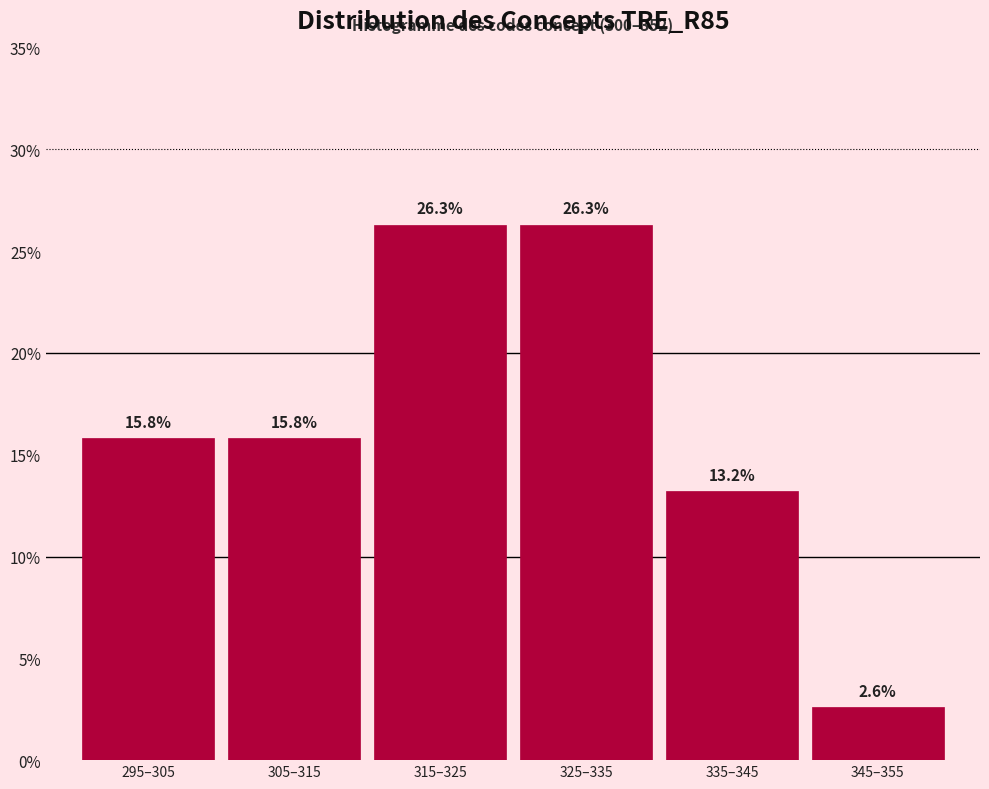

Reading left to right, what are all the values shown in this chart?

295–305=15.8	305–315=15.8	315–325=26.3	325–335=26.3	335–345=13.2	345–355=2.6